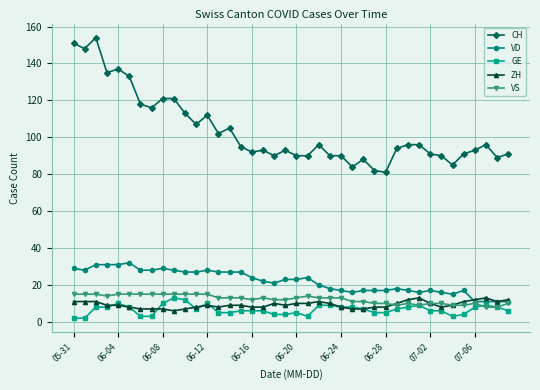

Which series has the largest range (max minus min)?

CH